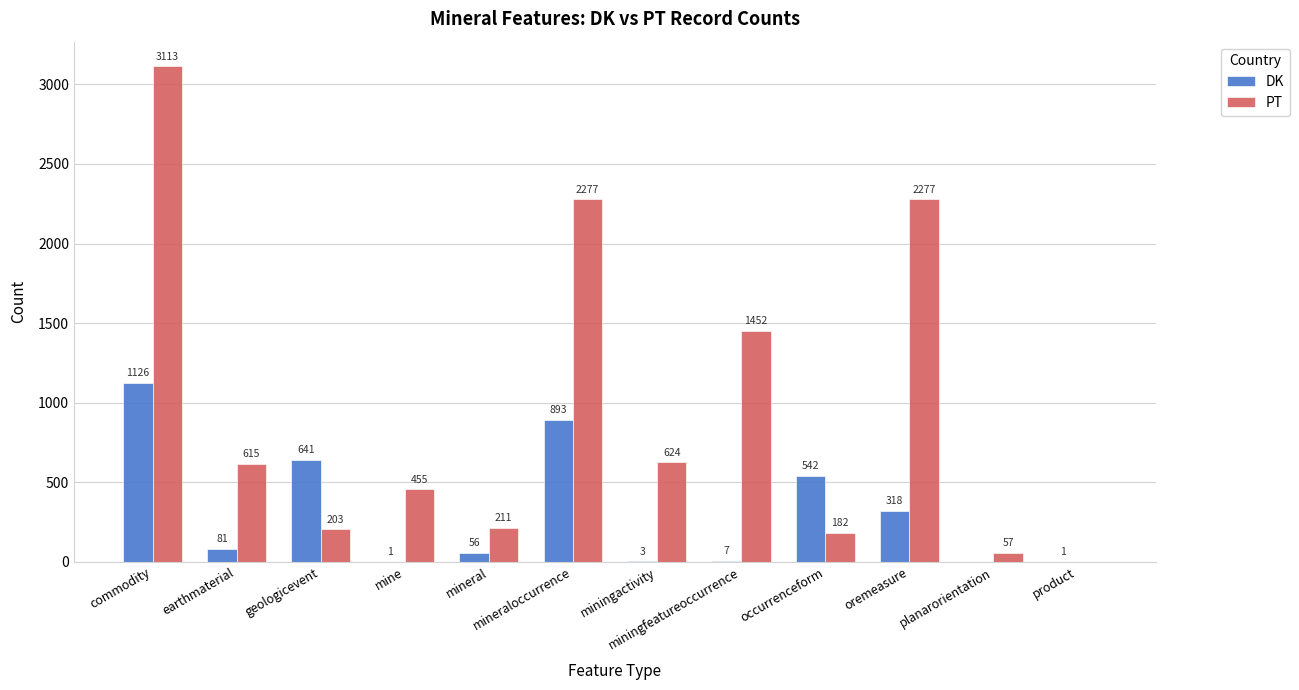

Is the value of DK at product greater than the value of PT at miningfeatureoccurrence?

No